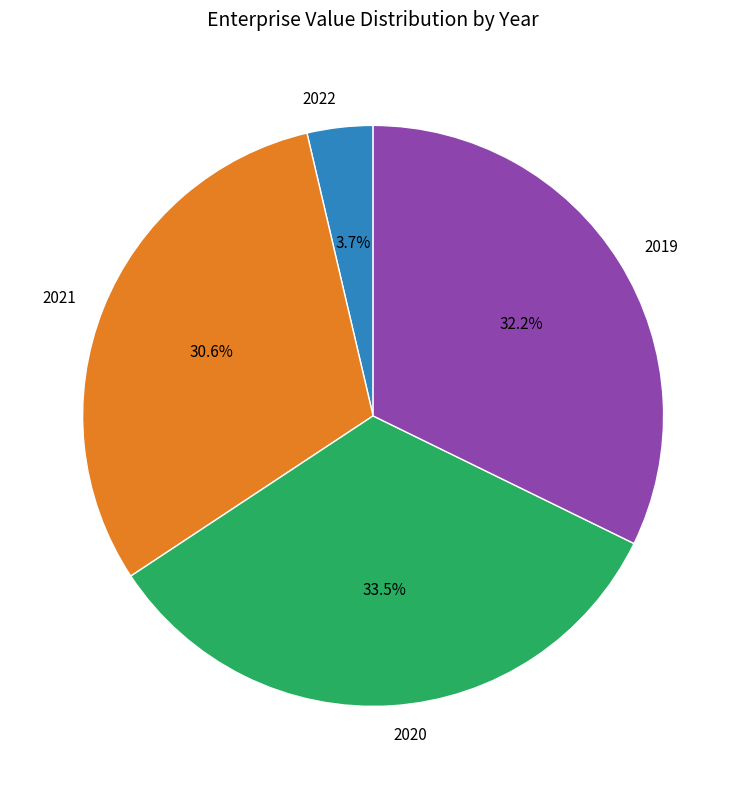

To the nearest percent, what is the difference between the 2020 and 2019 slice percentages?

1%